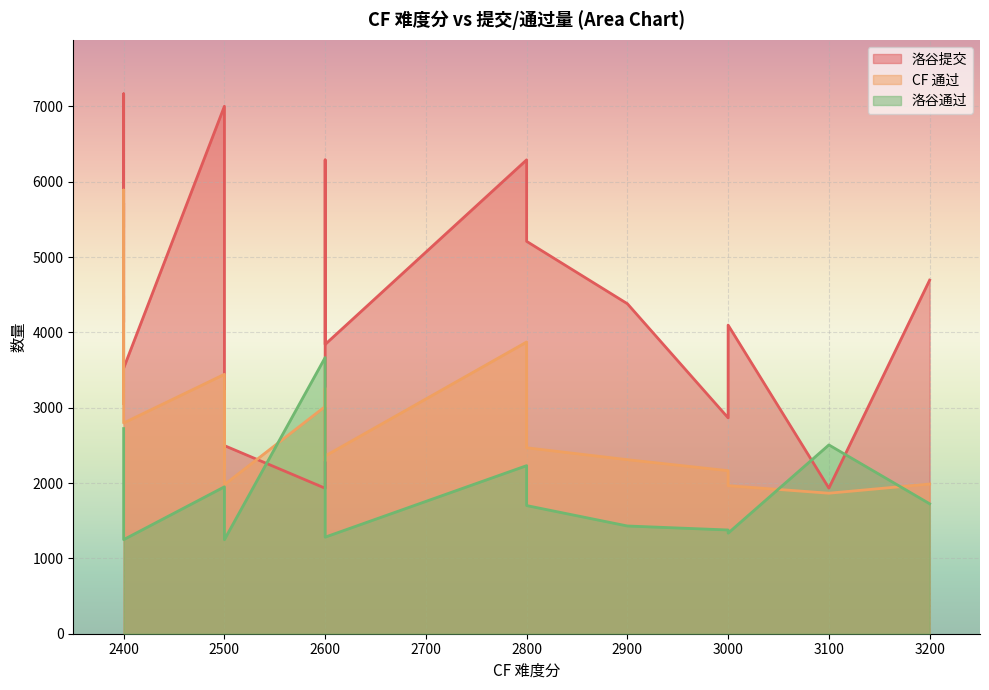

Which series ends up on top after the final intersection of 洛谷通过 and CF 通过?

CF 通过